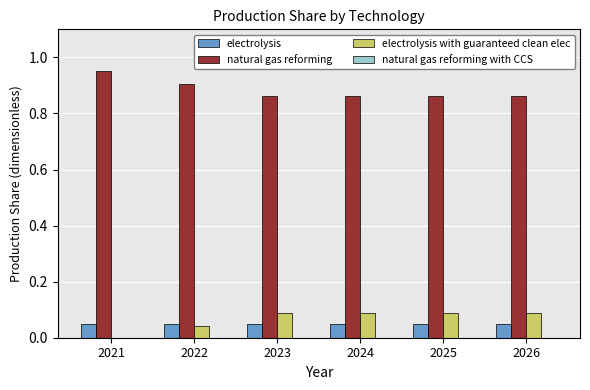

Does the chart contain stacked bars?

No